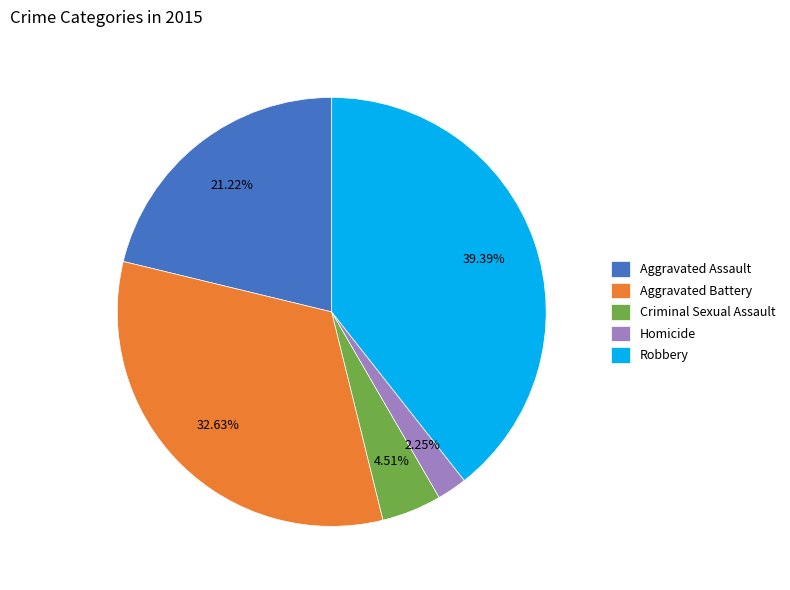

Does Homicide represent more than half of the total?

No